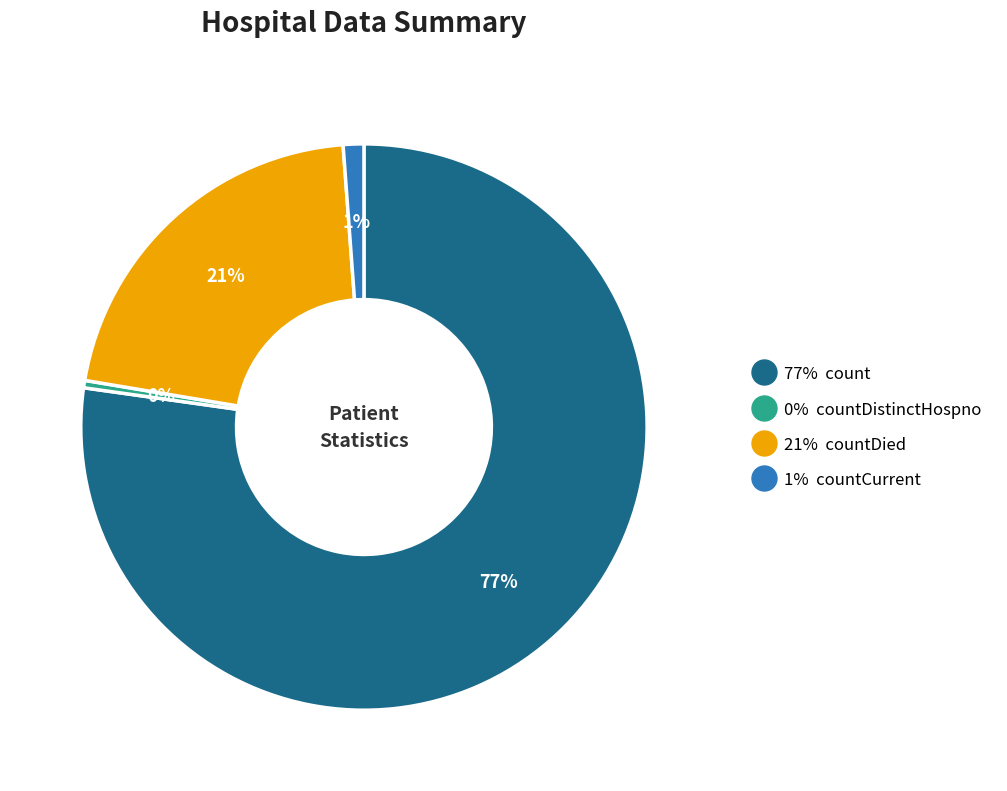

Count the number of slices in the pie.

4